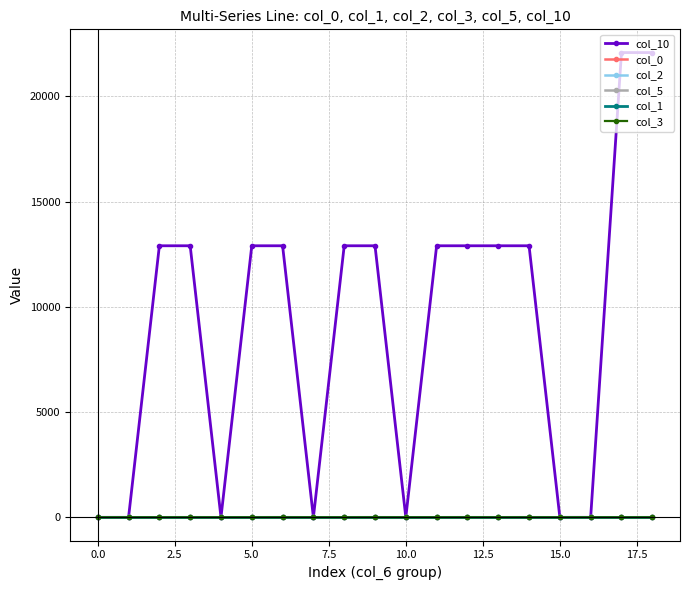

At how many categories does at least one series exceed 19474?

2